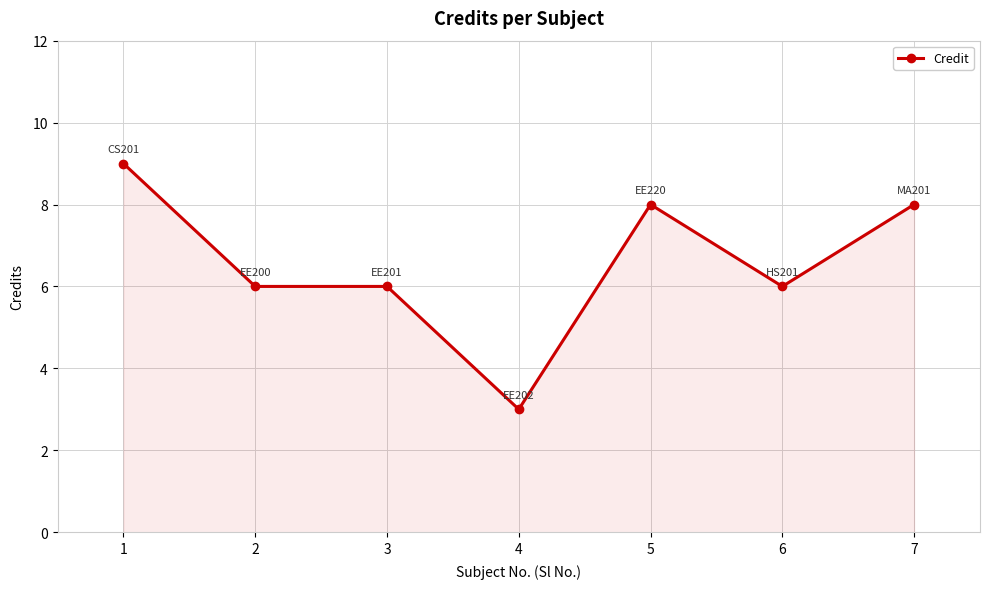

What is the value of the 3rd point from the left?

6